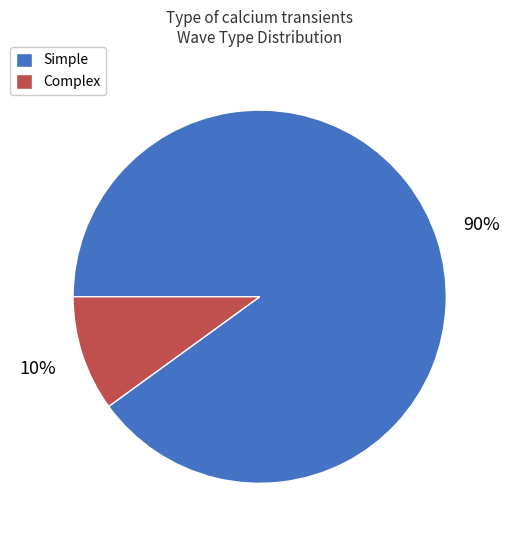

What is the ratio of the value at Simple to the value at Complex?

9.0